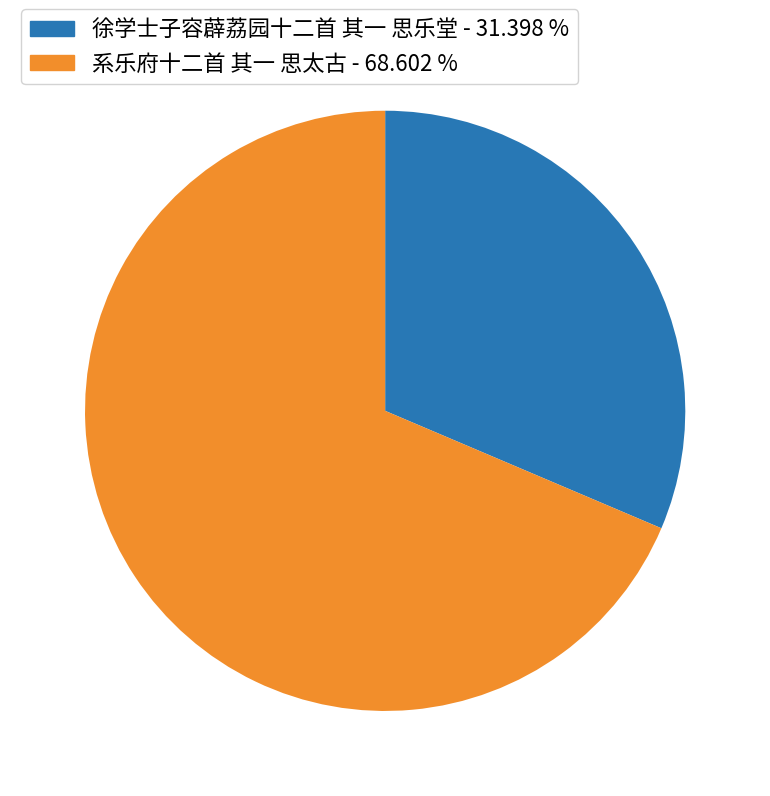

Count the number of slices in the pie.

2